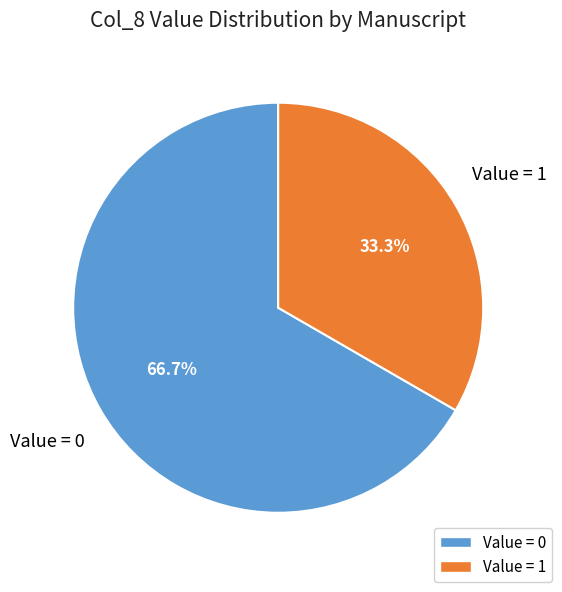

Is there a majority slice in this chart?

Yes